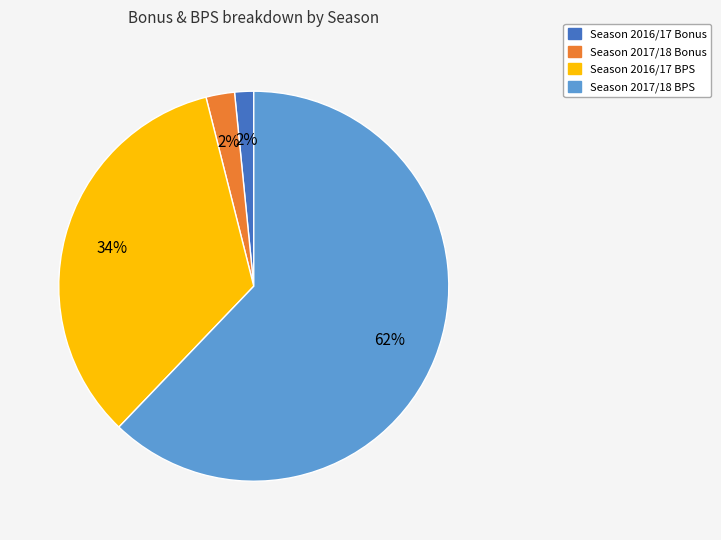

To the nearest percent, what is the average slice percentage?

25%